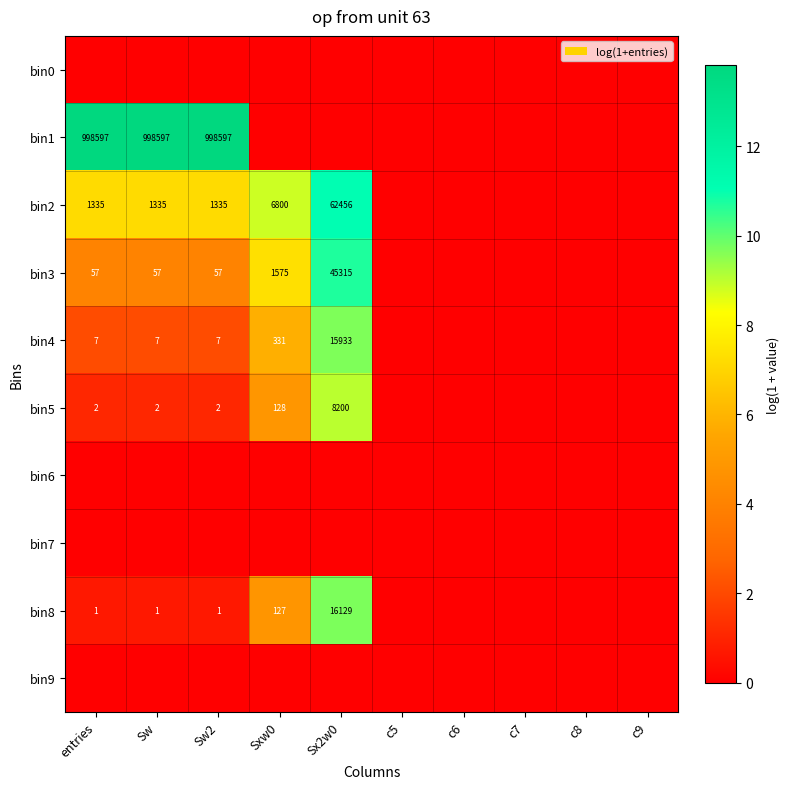

The bin3 series shows 19 at Sw2. True or false?

False